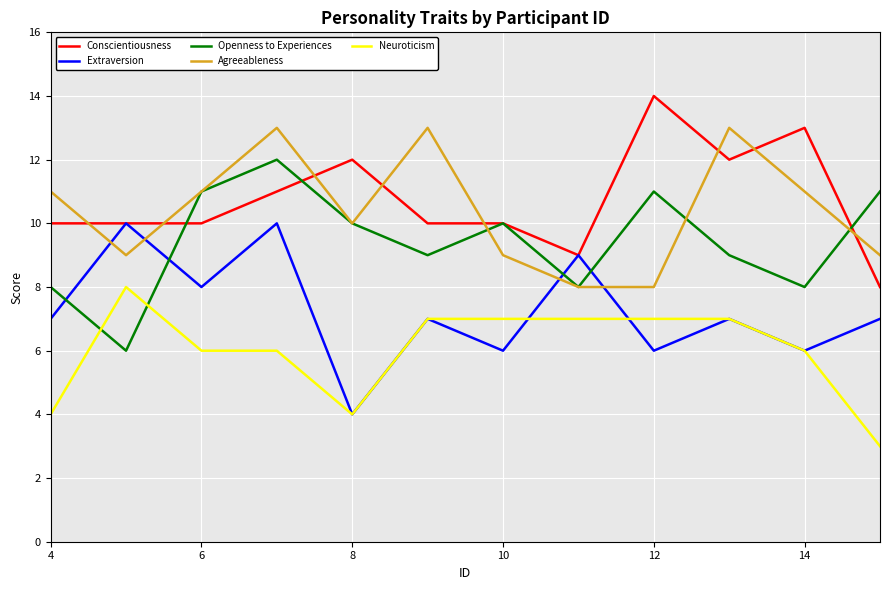

True or false: Agreeableness and Neuroticism cross at least once.

False